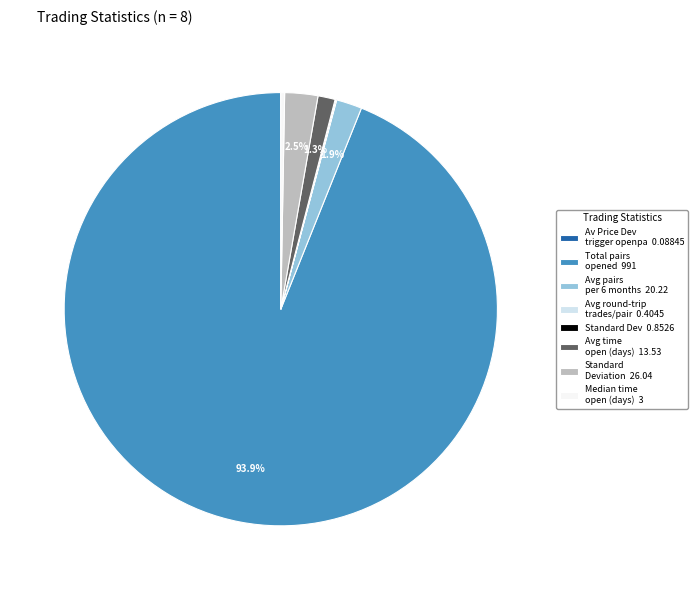

Which category has the biggest portion of the pie?

Total pairs opened 991